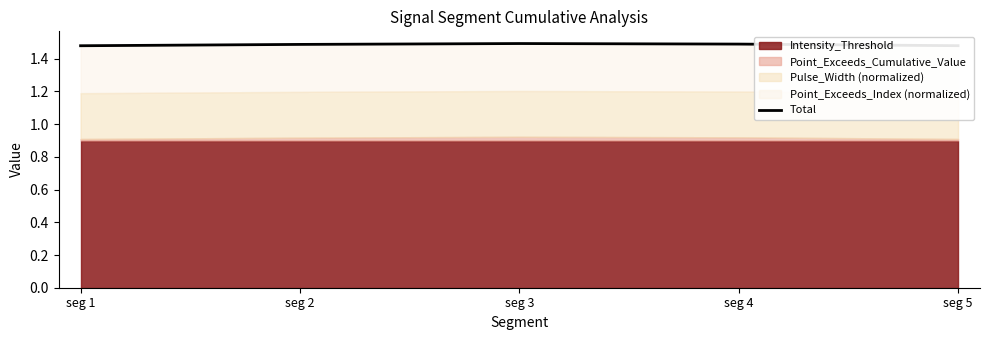

Where is the first local maximum?

seg 3